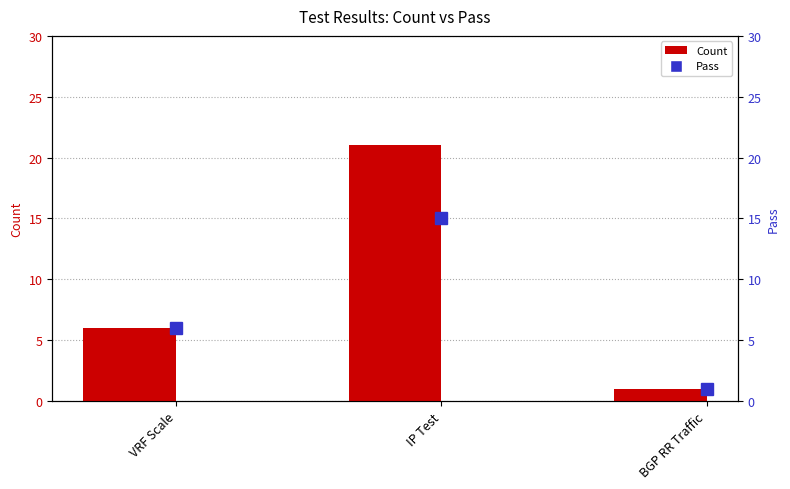

Reading left to right, extract all data points from this chart.

Count: VRF Scale=6	IP Test=21	BGP RR Traffic=1
Pass: VRF Scale=6	IP Test=15	BGP RR Traffic=1